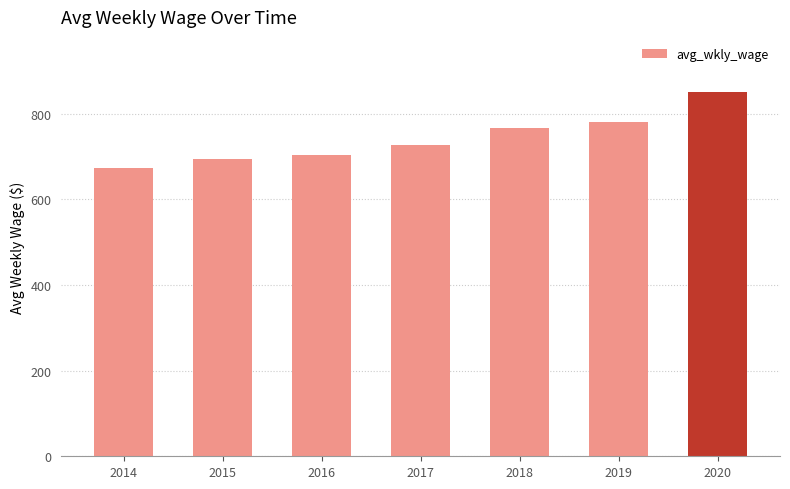

The value at 2014 is 1136. True or false?

False